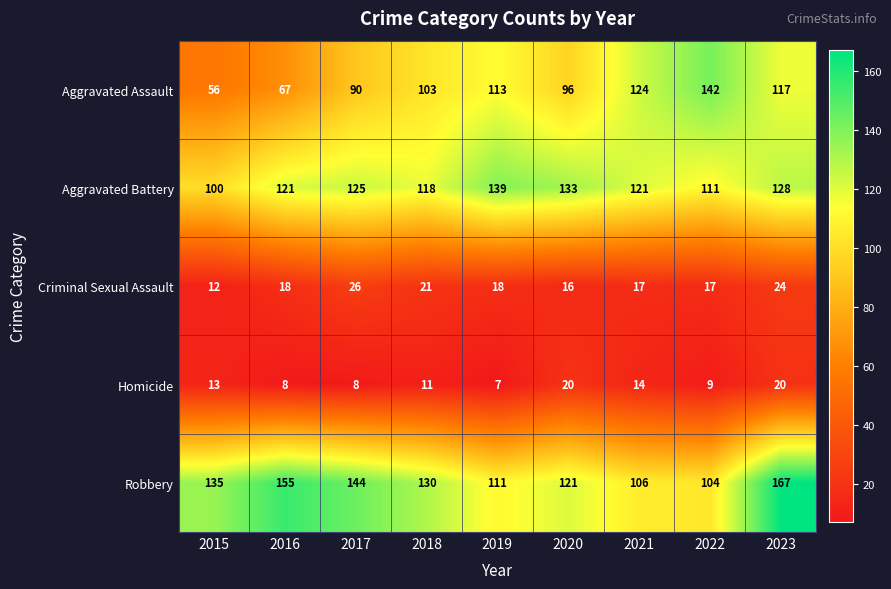

The value of Aggravated Assault at 2022 is 142. True or false?

True